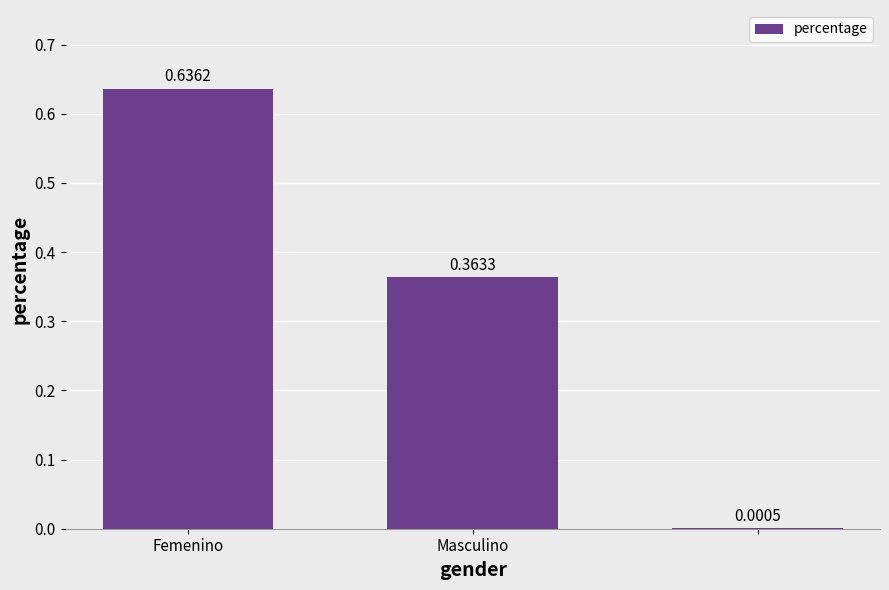

What is the sum of all values?

1.0